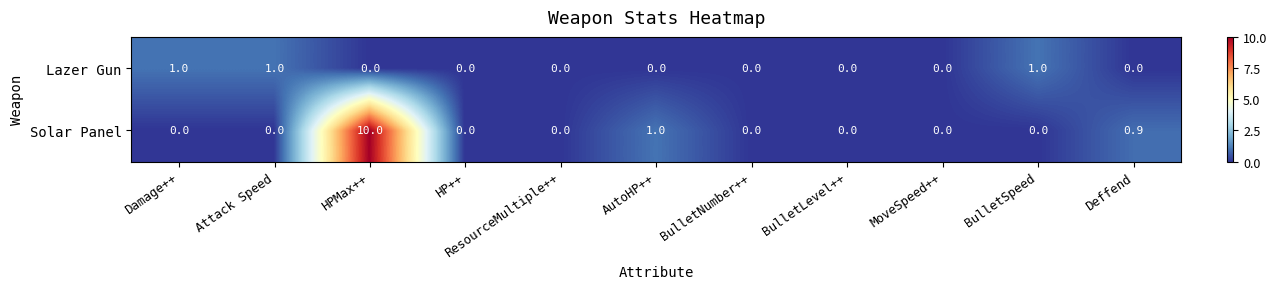

What is the approximate value of Lazer Gun at Attack Speed?

1.0